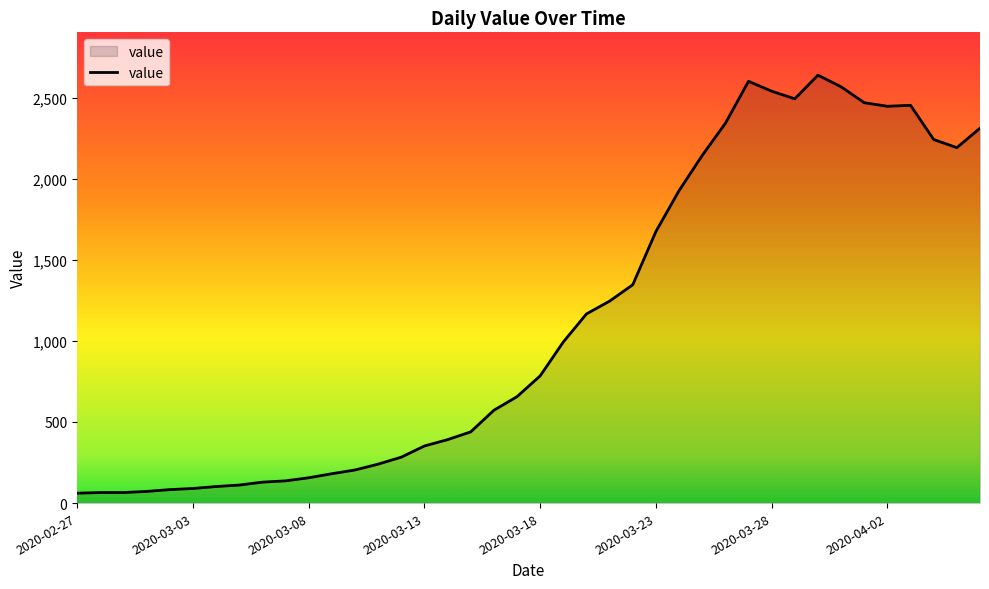

Does the chart have visible grid lines?

No